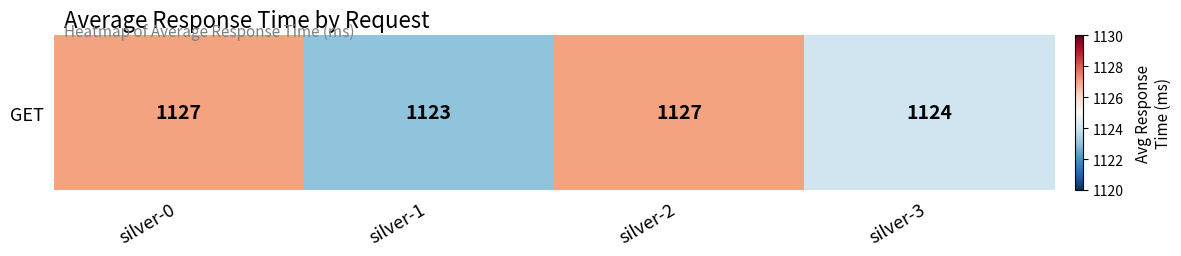

How many series are shown in this chart?

1